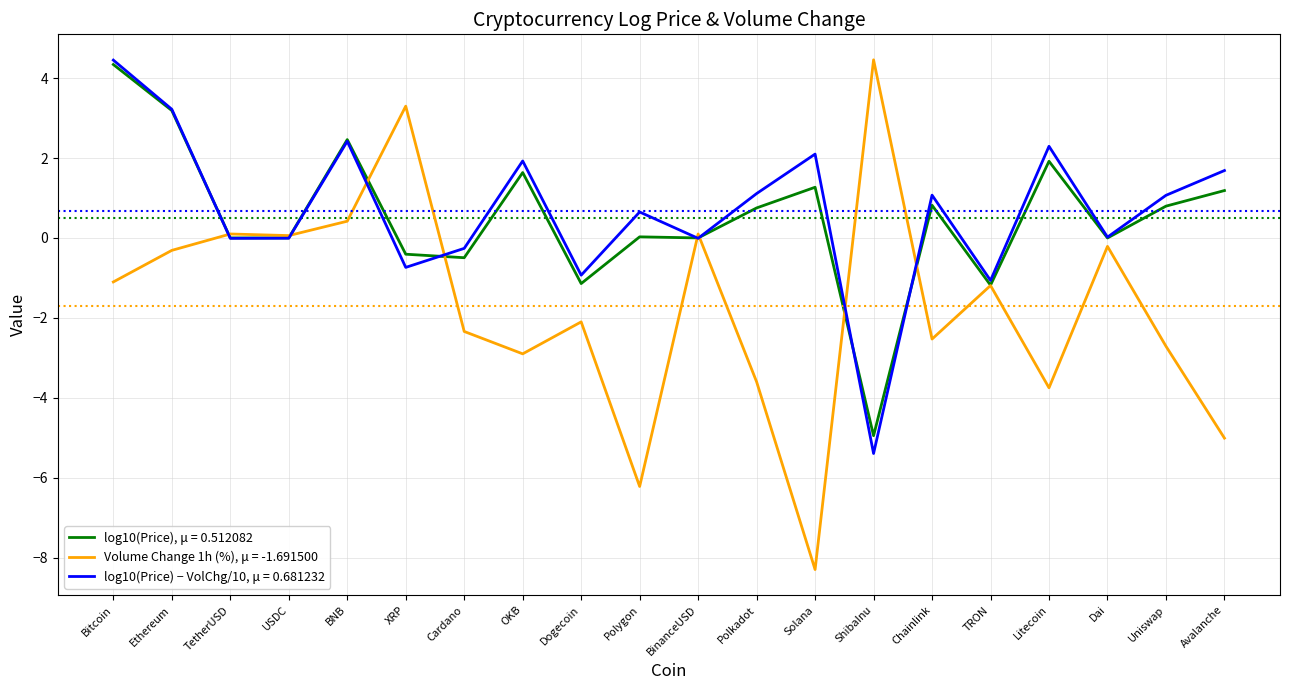

At Avalanche, list the series in order from smallest to largest.

Volume Change 1h (%), μ = -1.691500, log10(Price), μ = 0.512082, log10(Price) − VolChg/10, μ = 0.681232